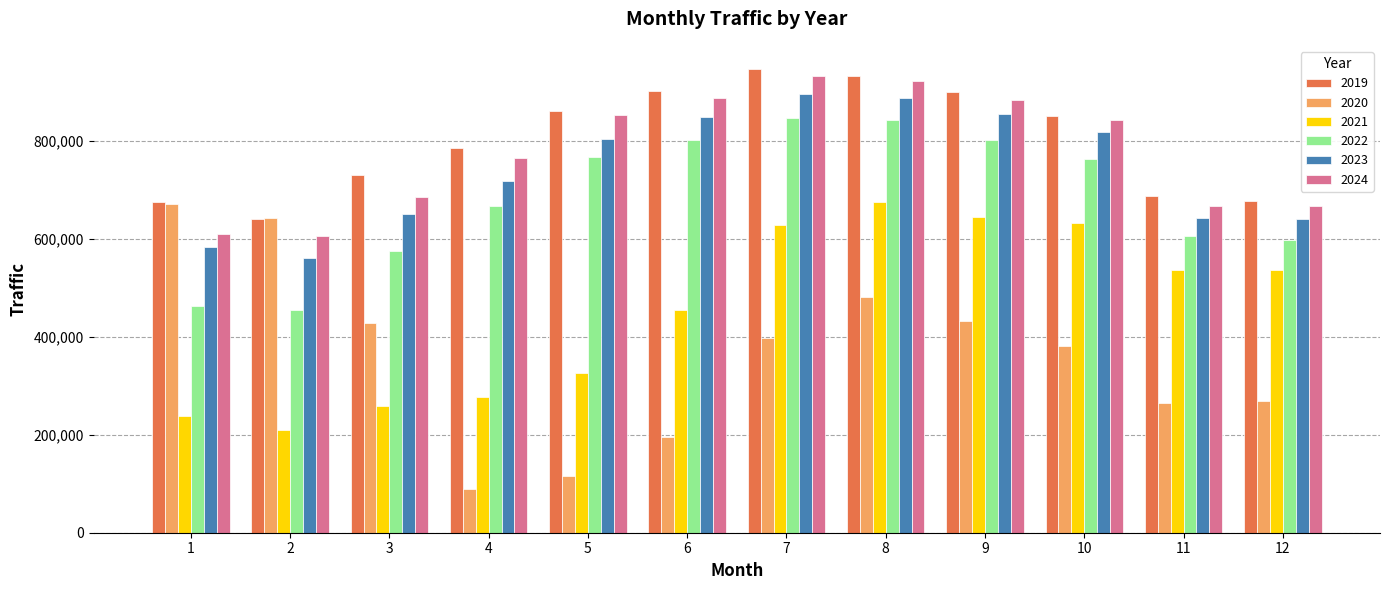

What is the value of the 2019 bar at the 6th from the left?

902709